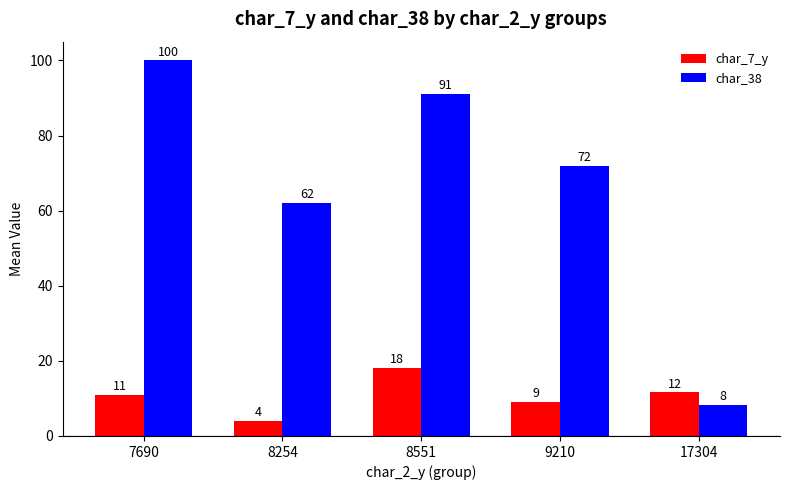

How many bars are there in total?

10